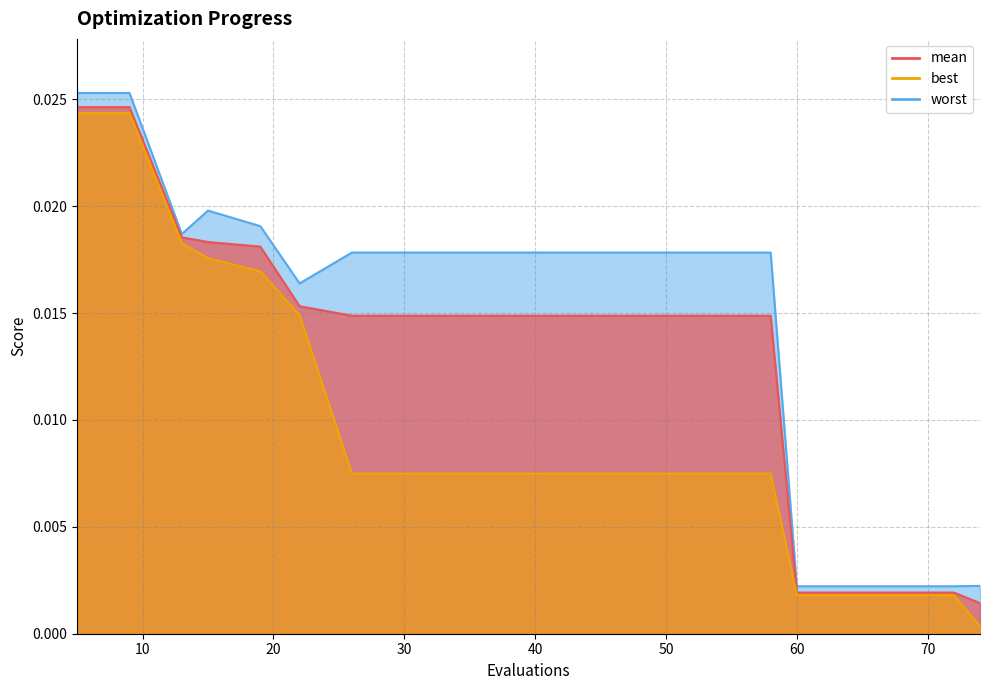

True or false: best and mean cross at least once.

False